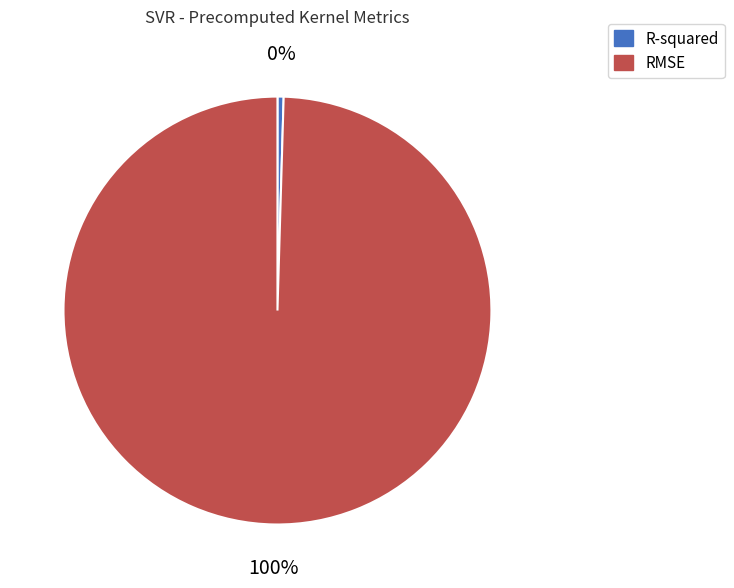

Do R-squared and RMSE together represent more than half of the pie?

Yes